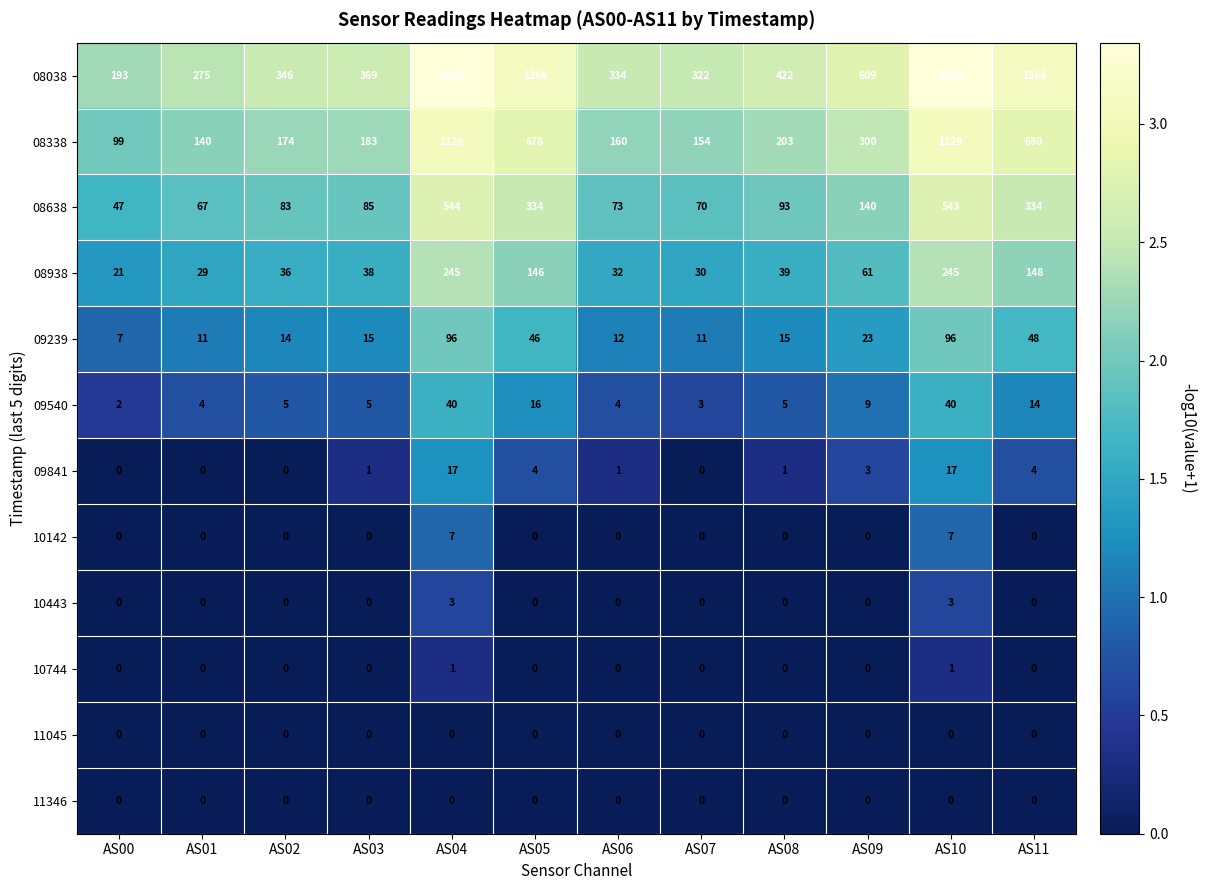

At which category does the chart reach its peak across all series?

AS04